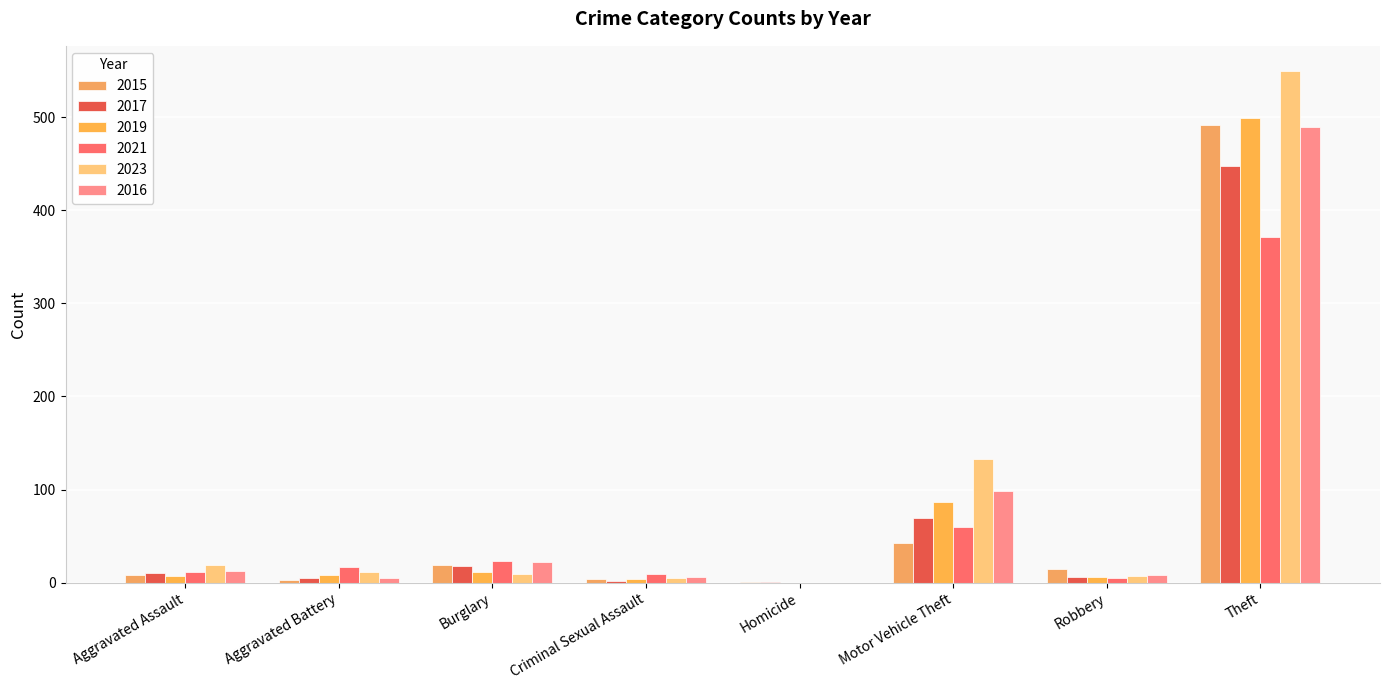

Which series has the largest range (max minus min)?

2023